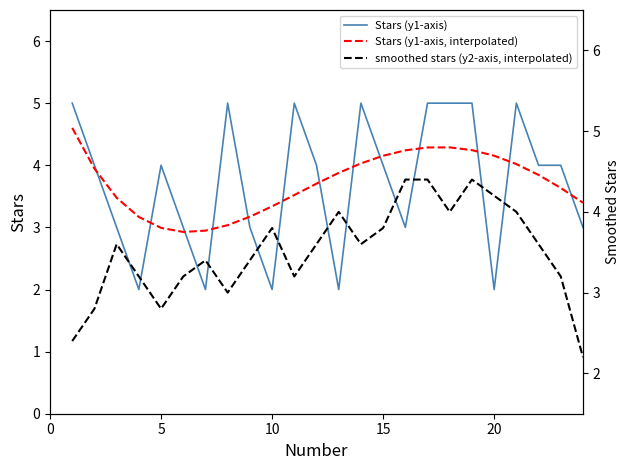

What is the greatest value displayed?

5.0